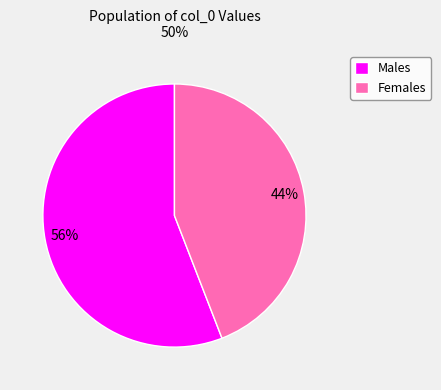

Count the number of slices in the pie.

2